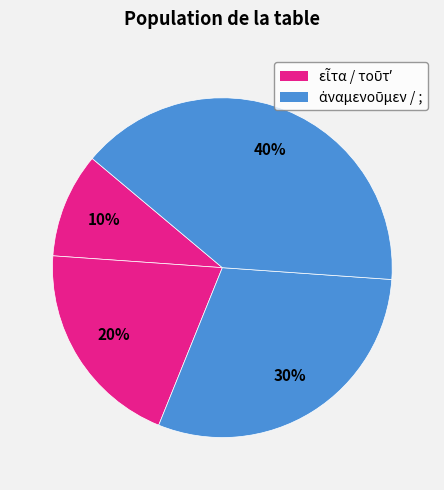

How many segments does this pie chart have?

4